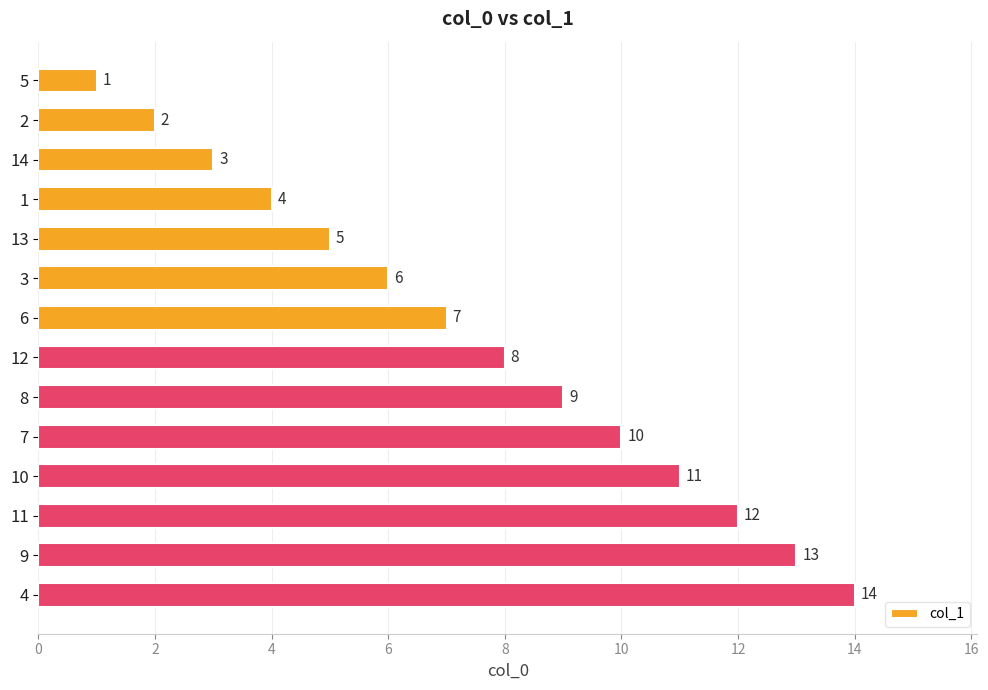

What is the greatest value displayed?

14